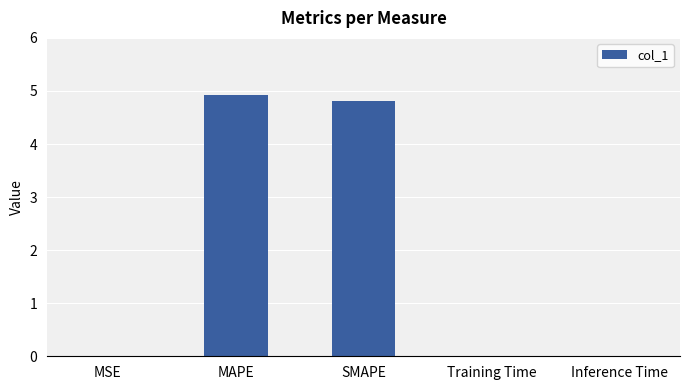

The chart shows a value of 4.9 at MAPE. True or false?

True